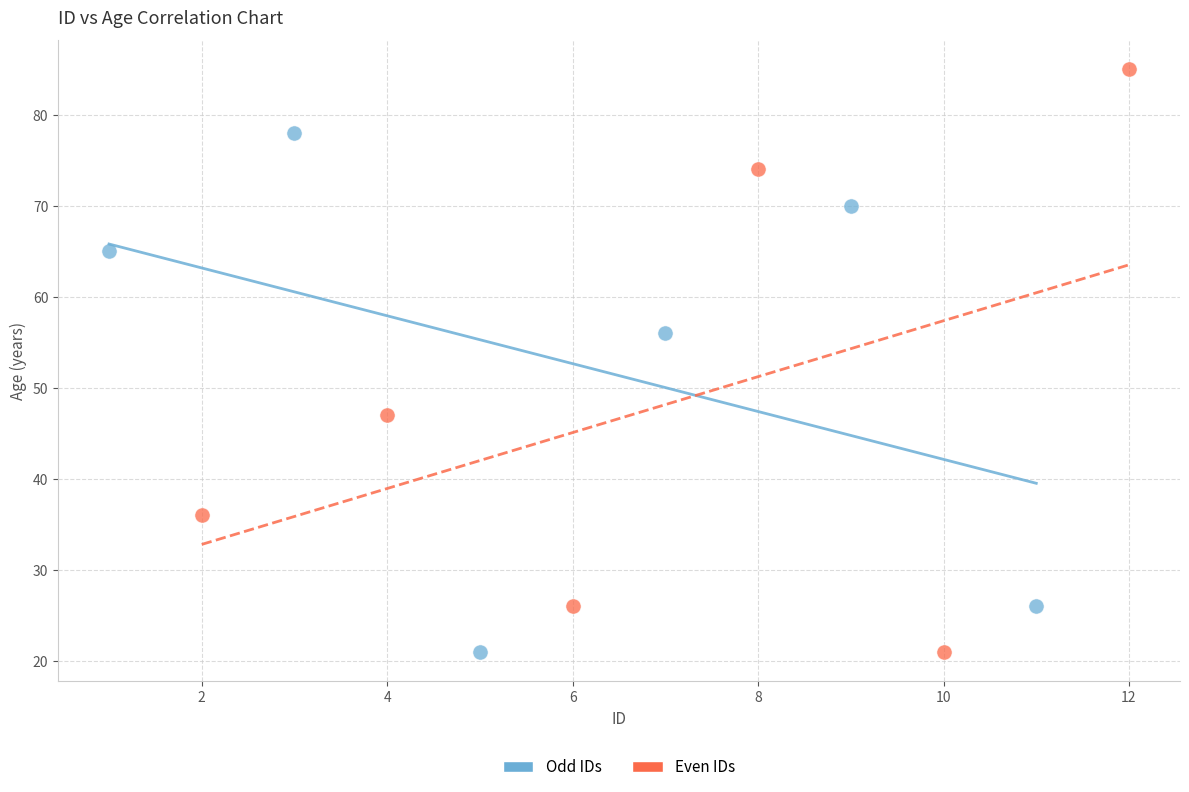

Which series reaches the maximum Y coordinate?

Even IDs